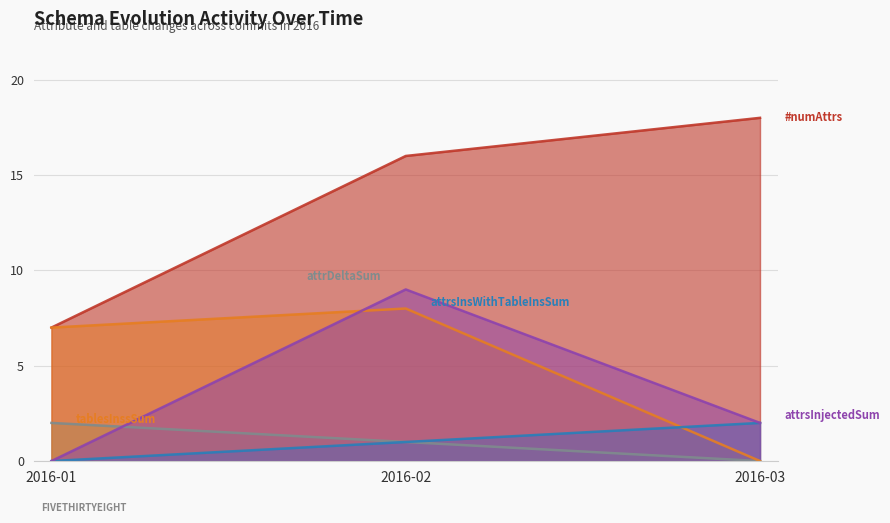

Reading left to right, extract all data points from this chart.

#numAttrs: 7	16	18
tablesInssSum: 2	1	0
attrsInsWithTableInsSum: 7	8	0
attrsInjectedSum: 0	1	2
attrDeltaSum: 0	9	2